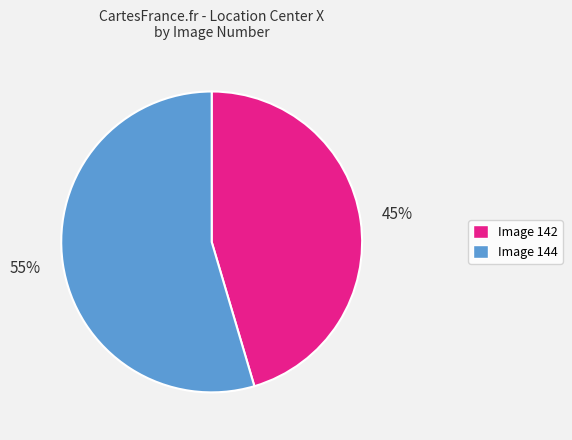

Count the number of slices in the pie.

2